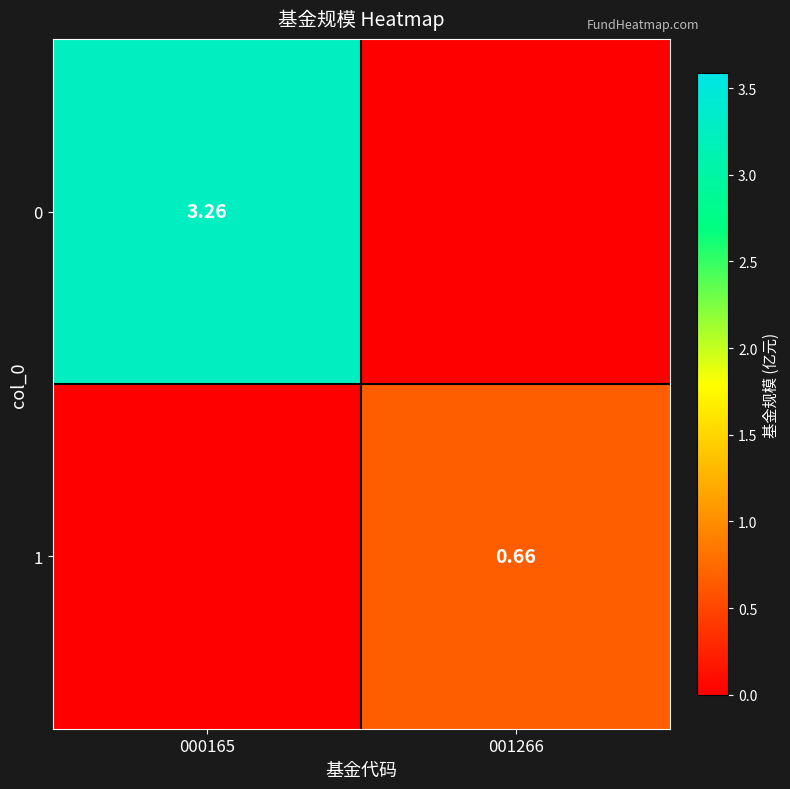

What is the sum of the 0 values at 000165 and 001266?

3.3